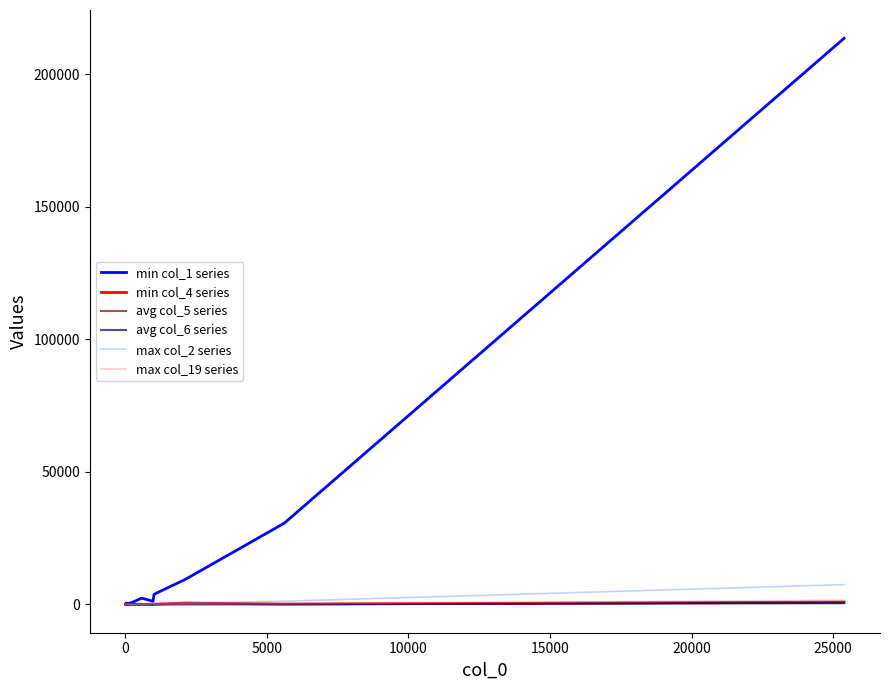

Does the chart have visible grid lines?

No